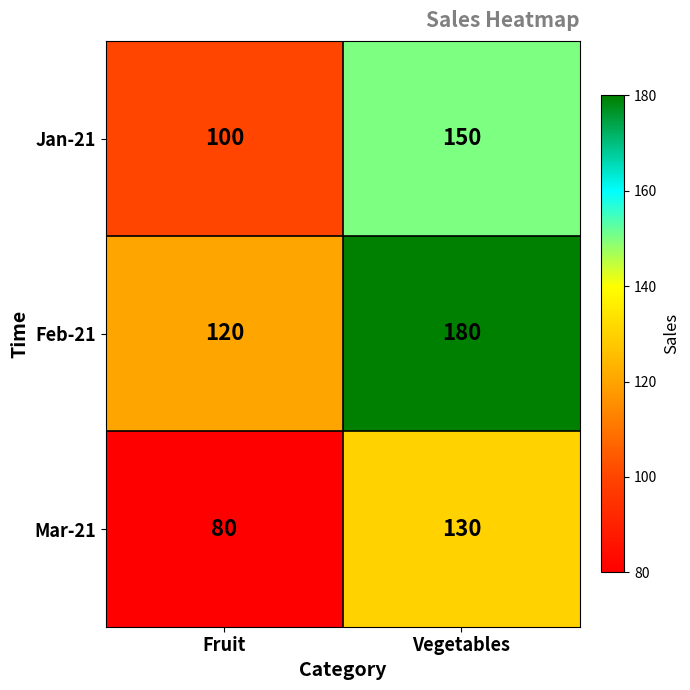

What is the difference between the Feb-21 values at Vegetables and Fruit?

60